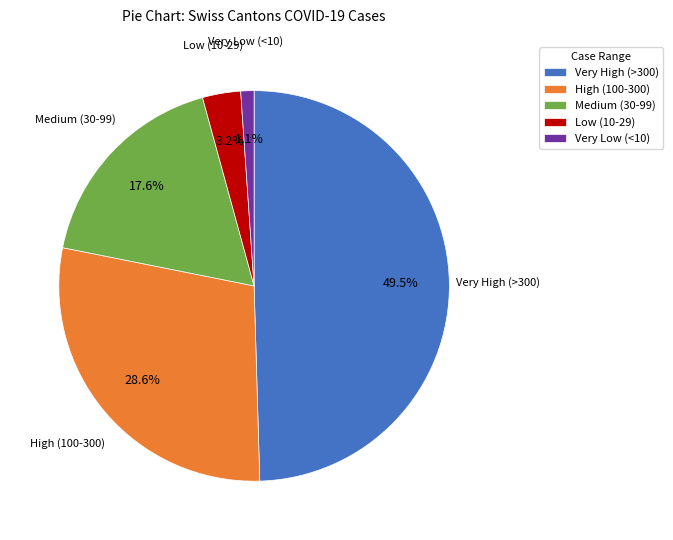

What is the total percentage of Medium (30-99) and High (100-300)?

46.2%